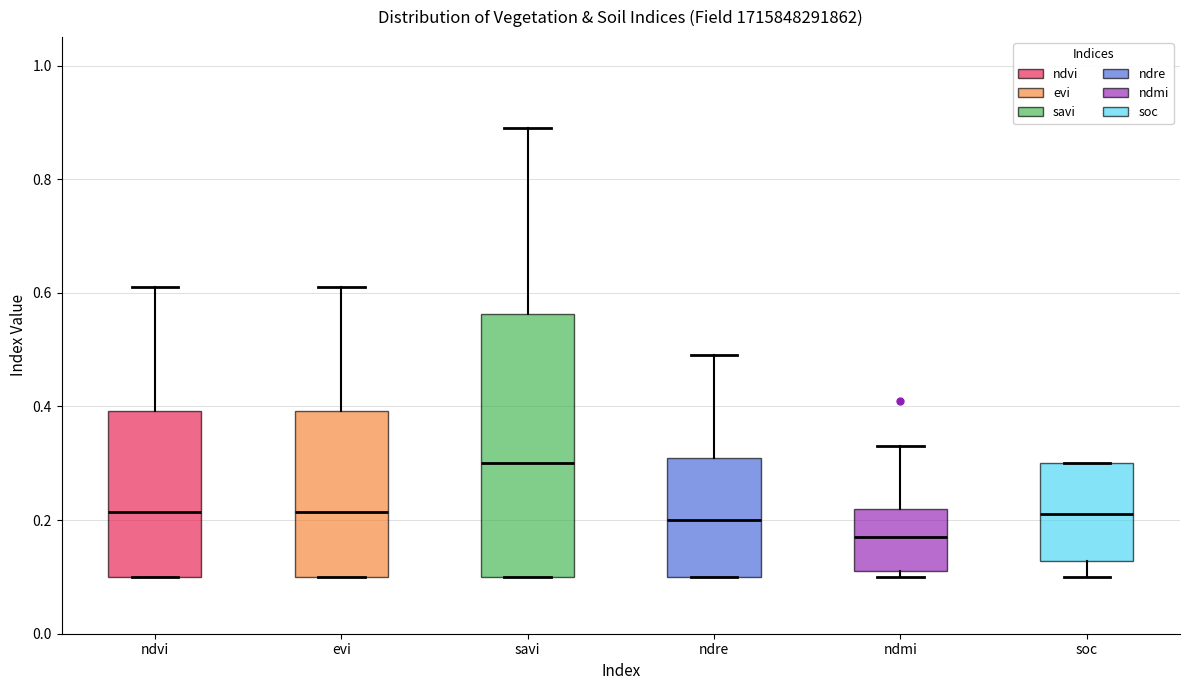

Which box's median line is the highest?

savi